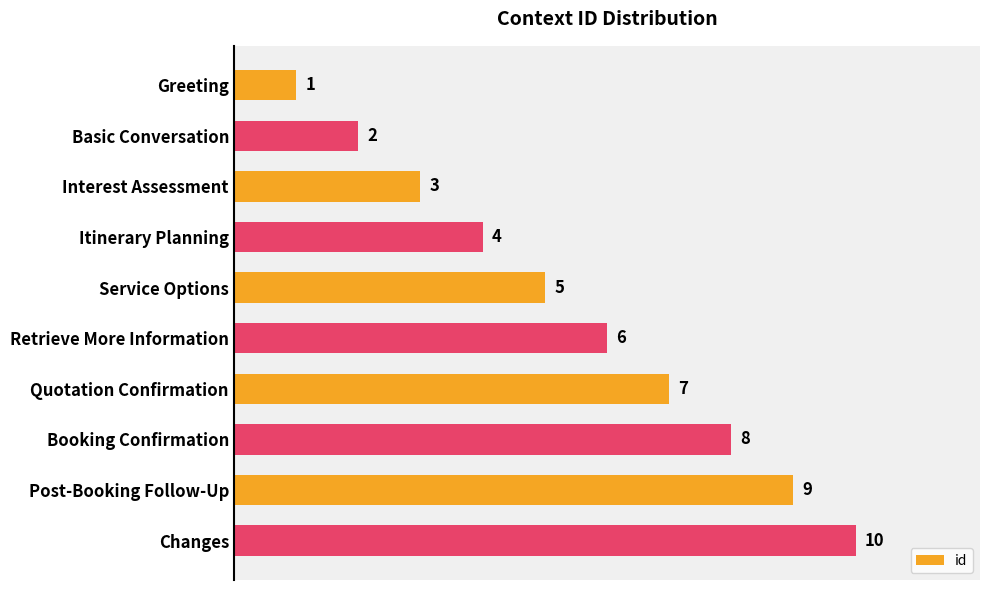

How many values are below 6?

5